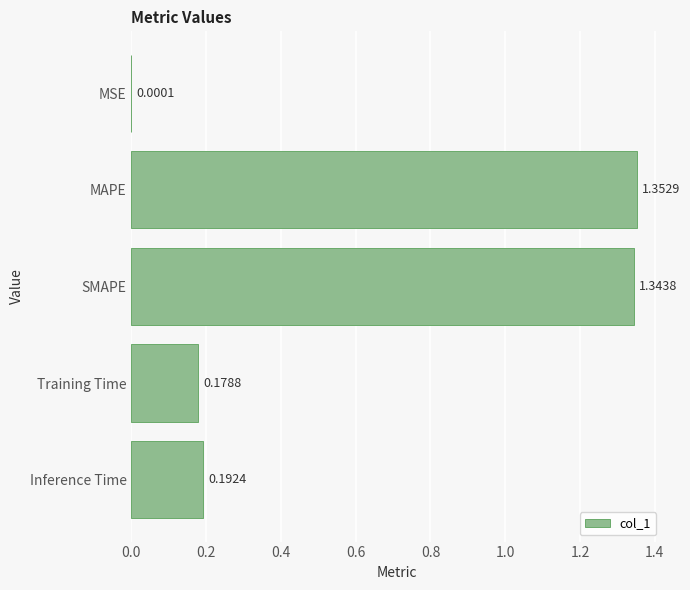

Where is the data nearest to the value 0?

MSE